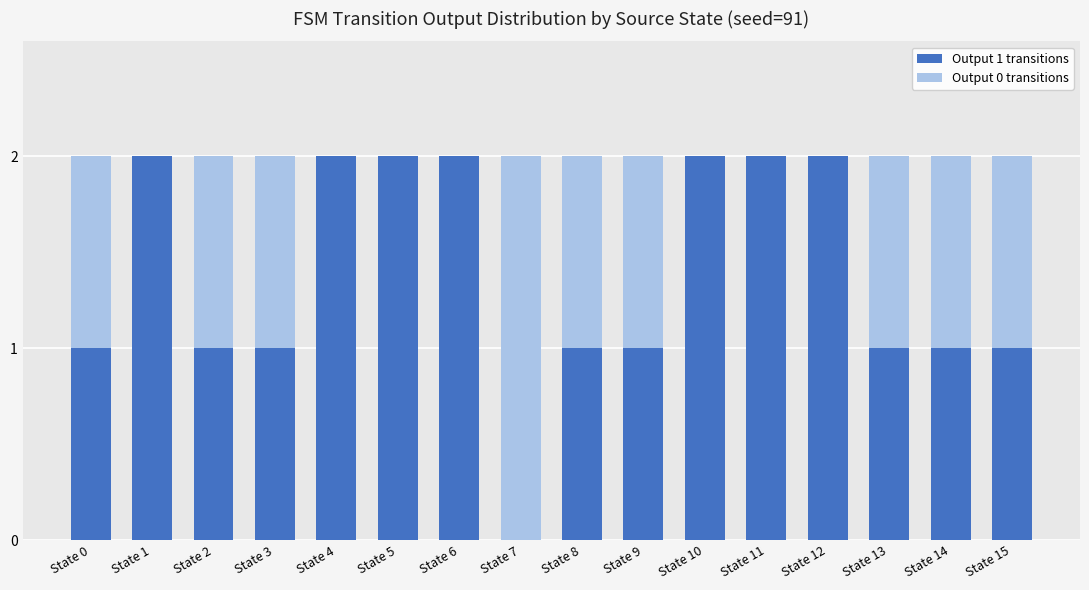

Does the chart contain stacked bars?

Yes